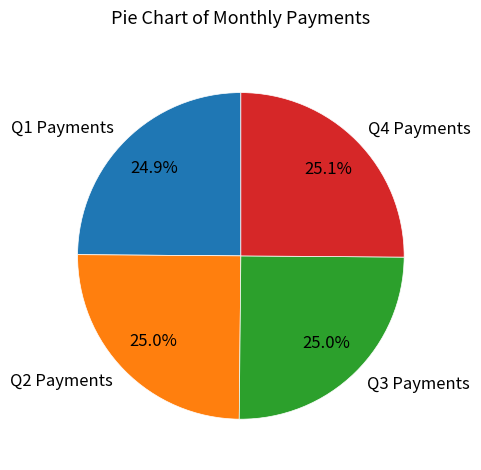

What percentage do Q4 Payments and Q2 Payments together represent?

50.1%